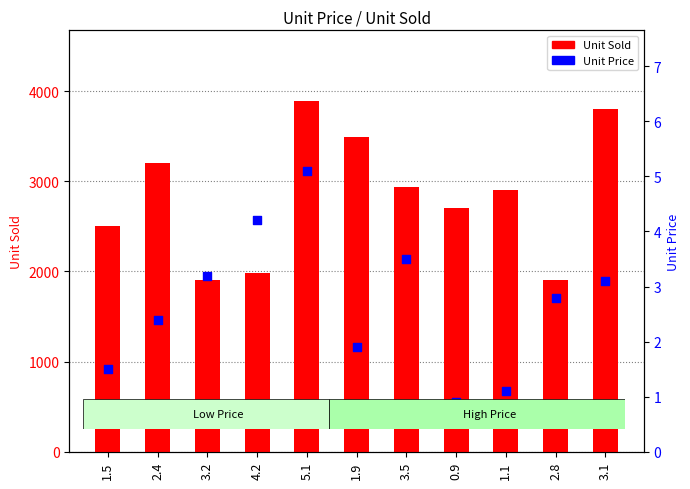

What are all the series names shown in the legend?

Unit Sold, Unit Price